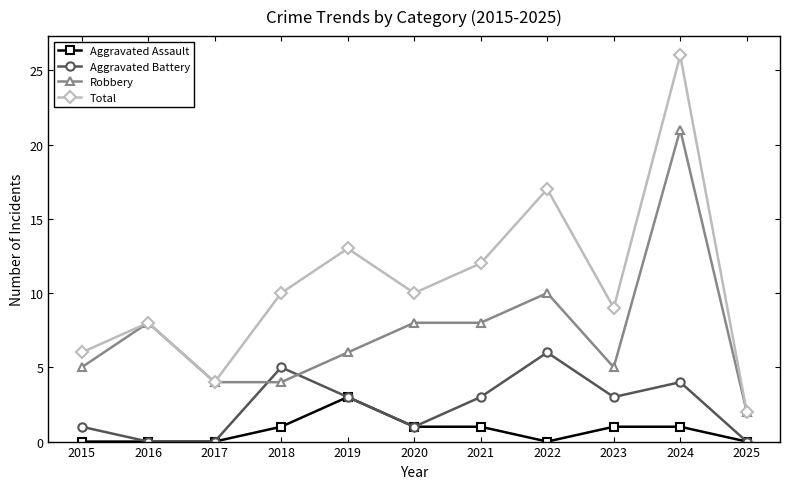

Which series changed the most between 2015 and 2023?

Total